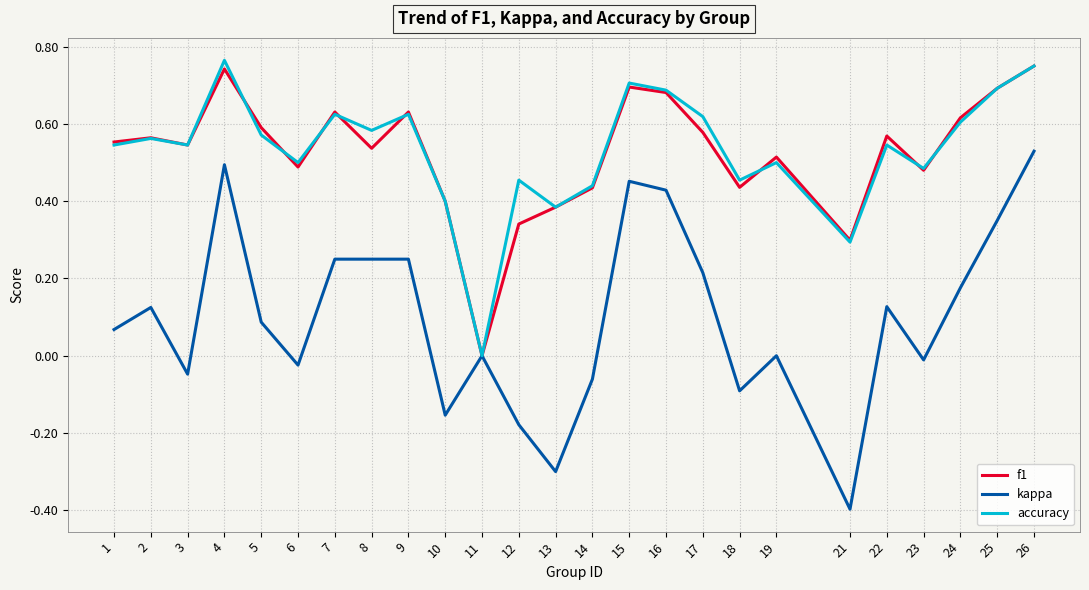

Is it true that accuracy equals 0.5 at 1?

True